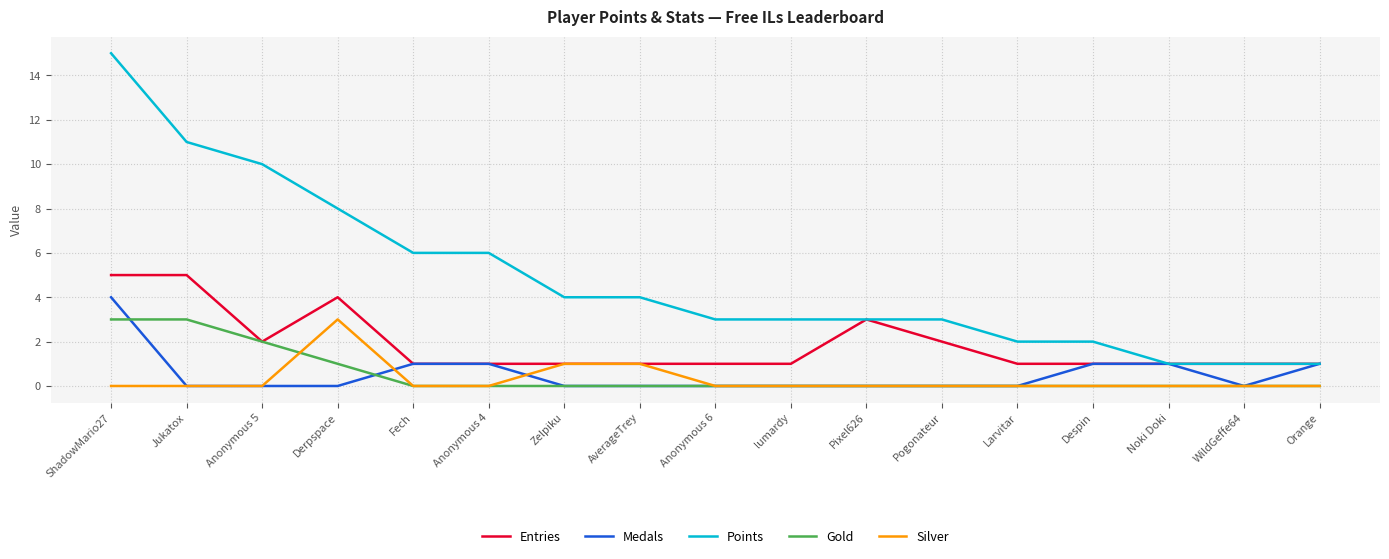

What is the average value of the Points series?

5